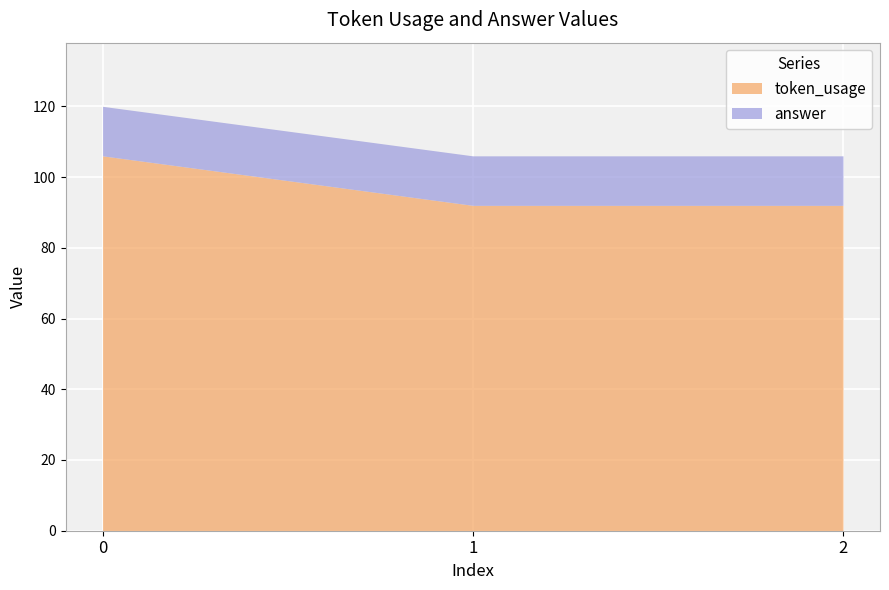

Reading right to left, extract all data points from this chart.

92	92	106